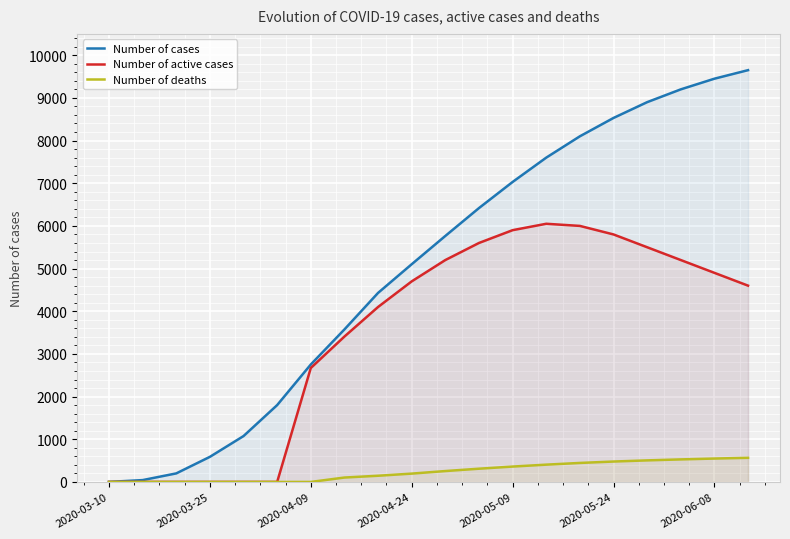

Rank the series by their average value, from highest to lowest.

Number of cases, Number of active cases, Number of deaths